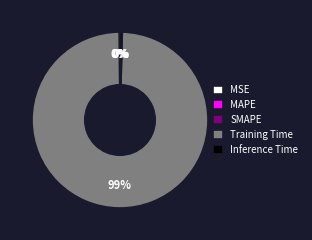

Is Training Time the majority of the pie?

Yes